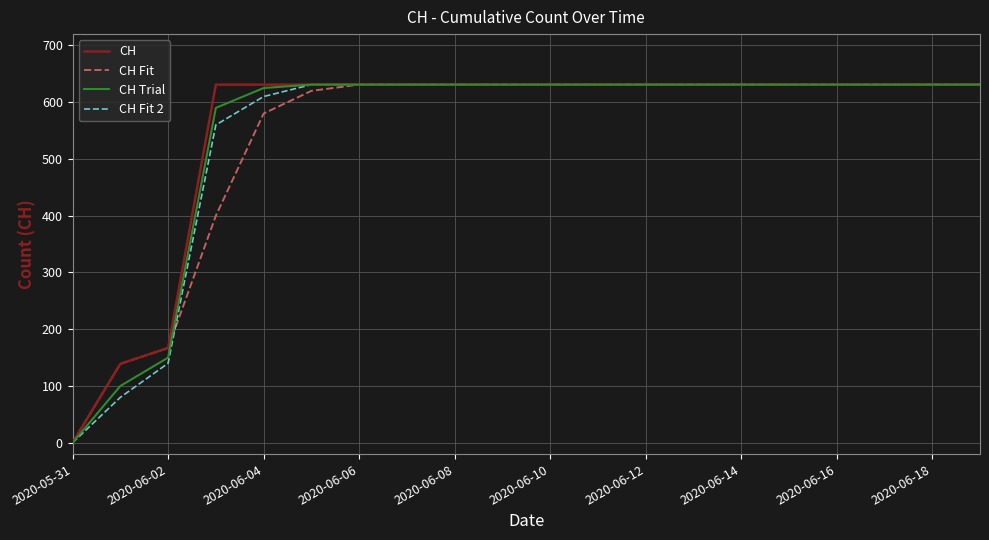

What is the maximum value for CH Fit?

631